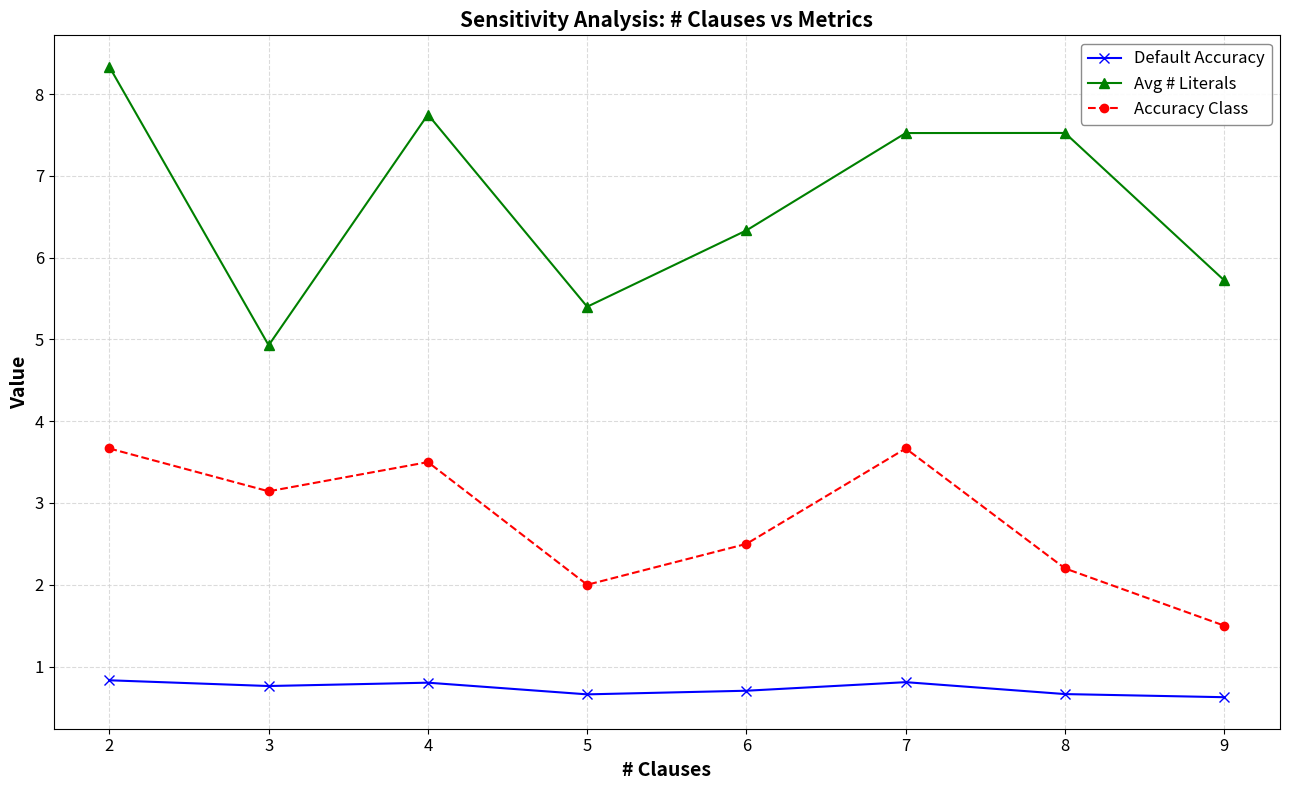

Is the value of Avg # Literals at 9 greater than the value of Accuracy Class at 4?

Yes